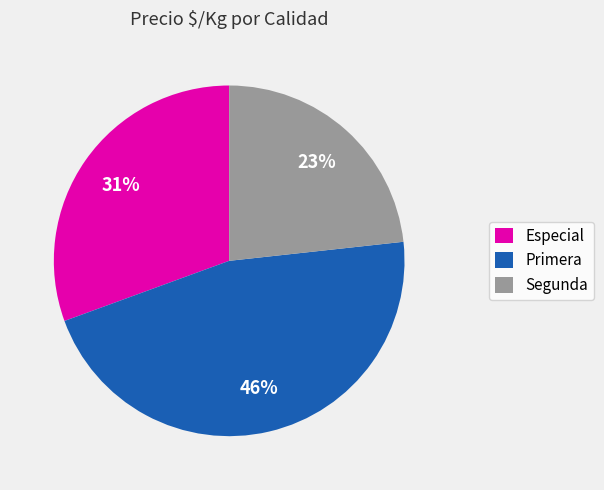

True or false: Especial accounts for 31% of the total.

True